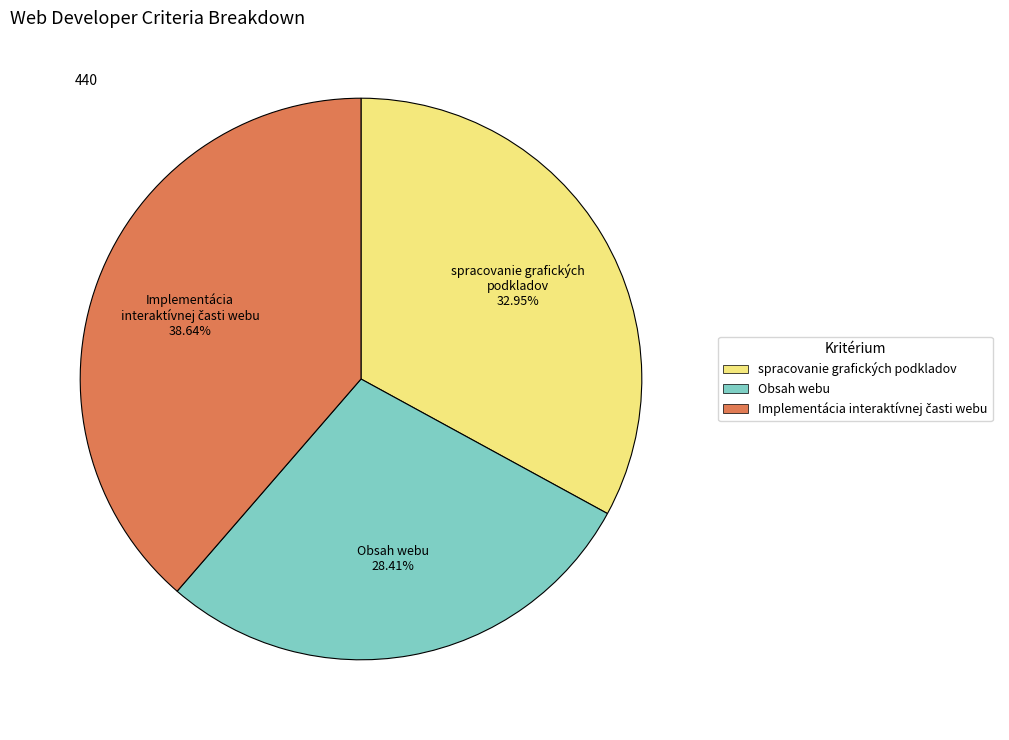

Between Obsah webu and spracovanie grafických podkladov, which is larger?

spracovanie grafických podkladov